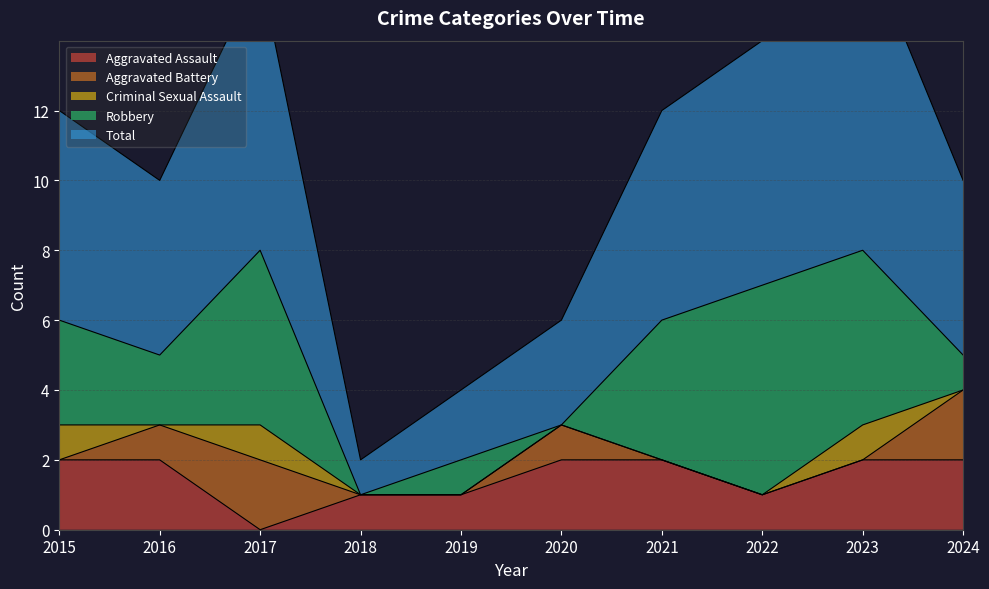

True or false: Robbery and Aggravated Battery cross at least once.

True